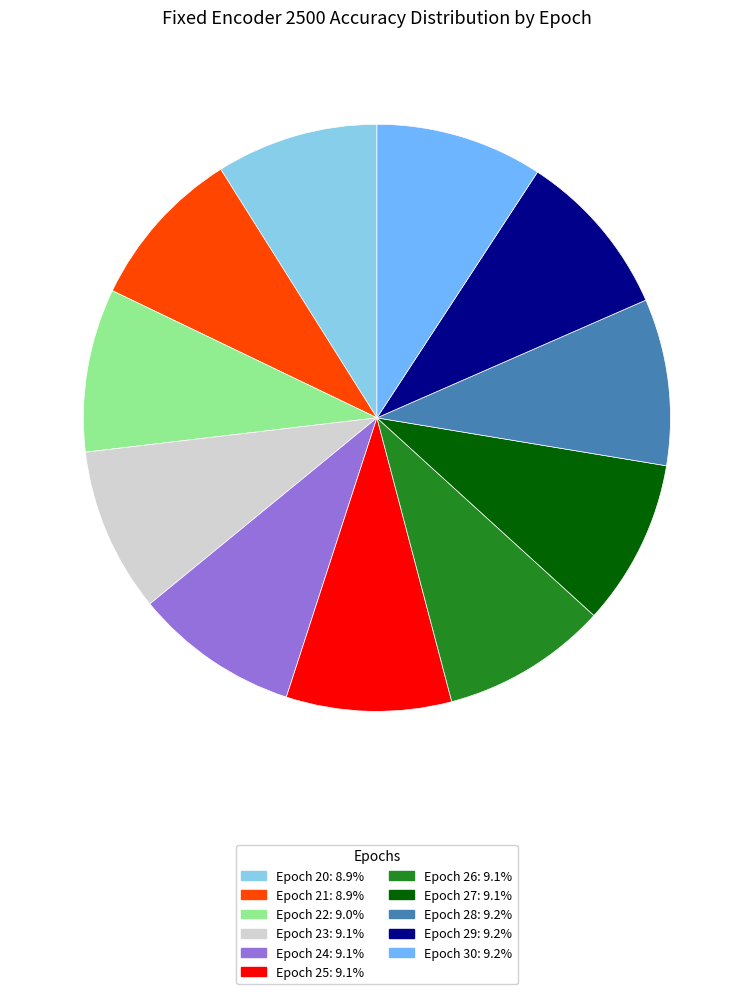

How many segments does this pie chart have?

11